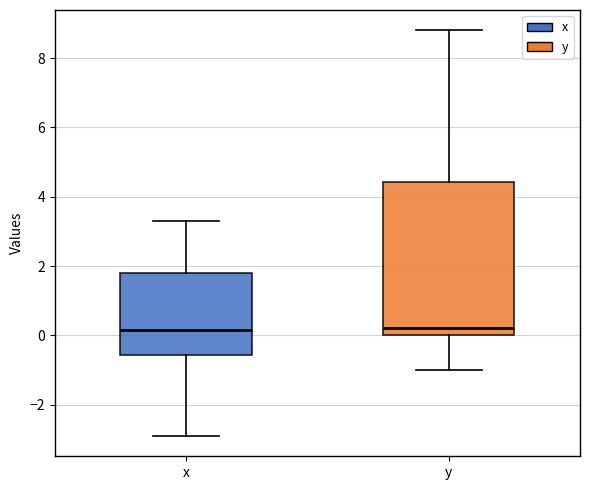

Reading left to right, read every box against the y-axis: the position of its median line, the range the box covers, and the ends of its whiskers. The values are not printed on the chart, so give them approximately, as read against the axis.

x: median 0.2, box -0.6 to 1.8, whiskers -2.8 to 3.4
y: median 0.2, box 0.0 to 4.4, whiskers -1.0 to 8.8